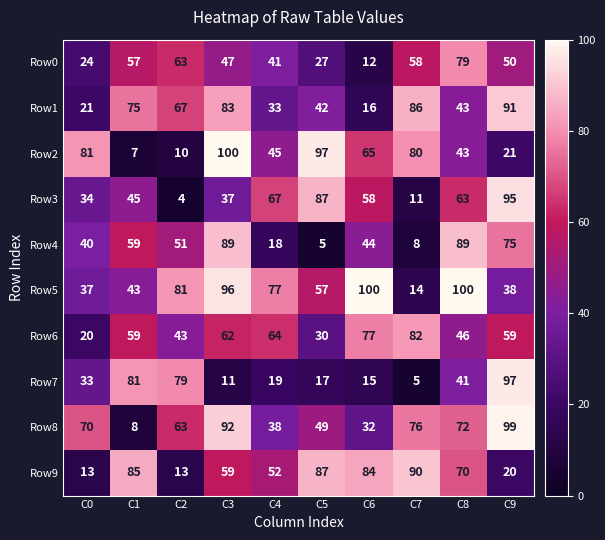

What is the minimum value shown in the chart?

4